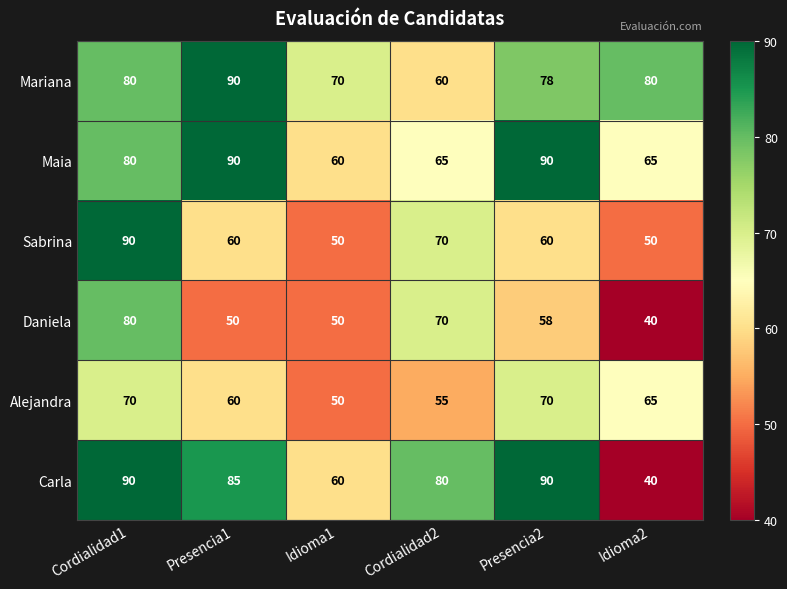

Is it true that Maia equals 97 at Idioma1?

False